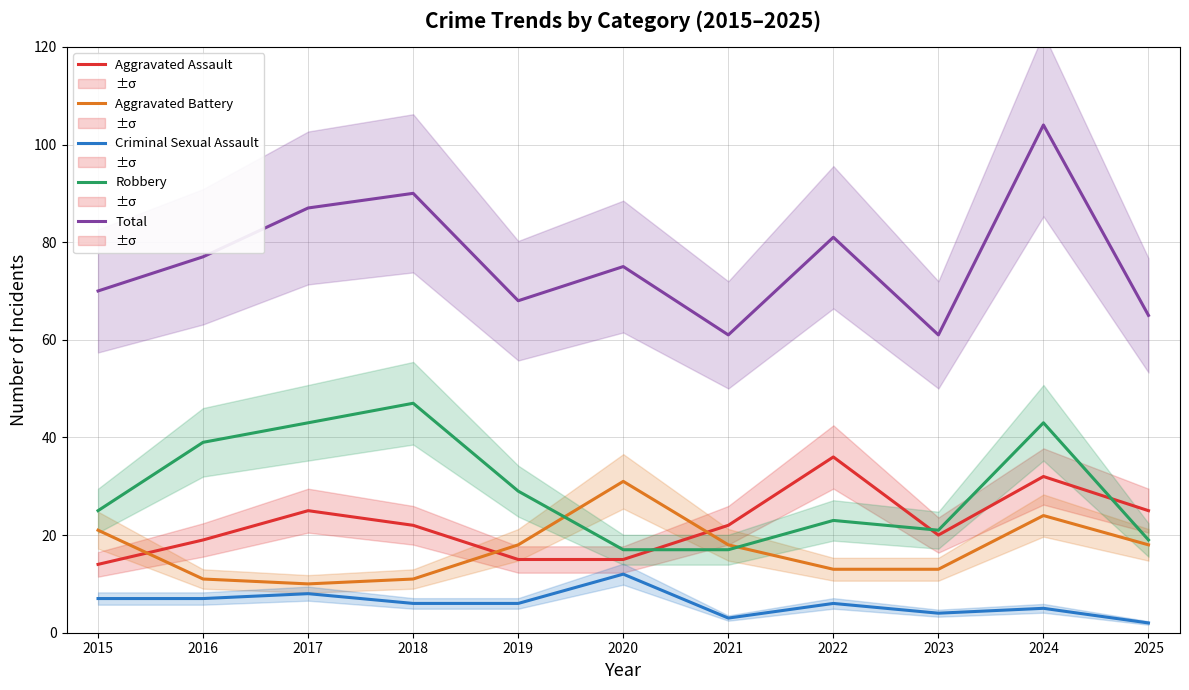

At which category is the sum across all series the highest?

2024